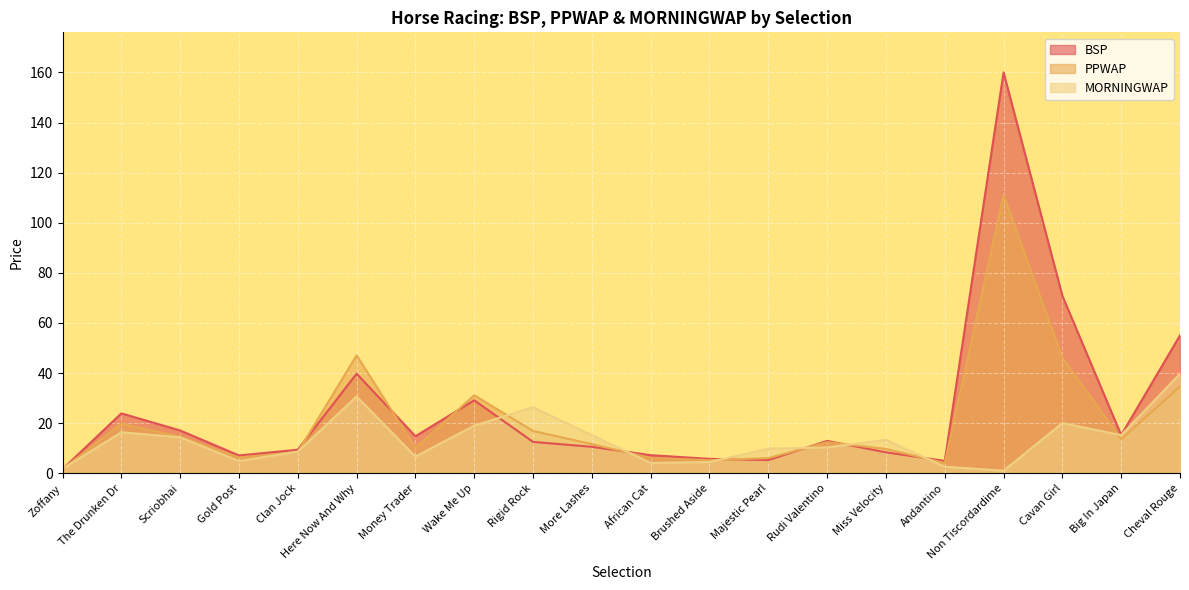

What is the total value across all series at Big In Japan?

44.0